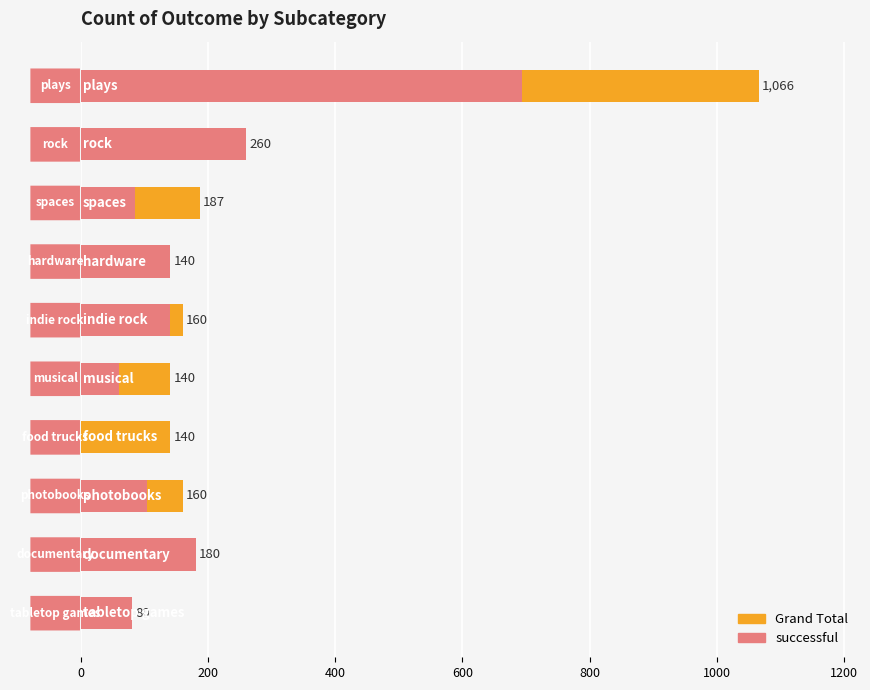

What is the difference between the second highest and second lowest values in the Grand Total series?

120